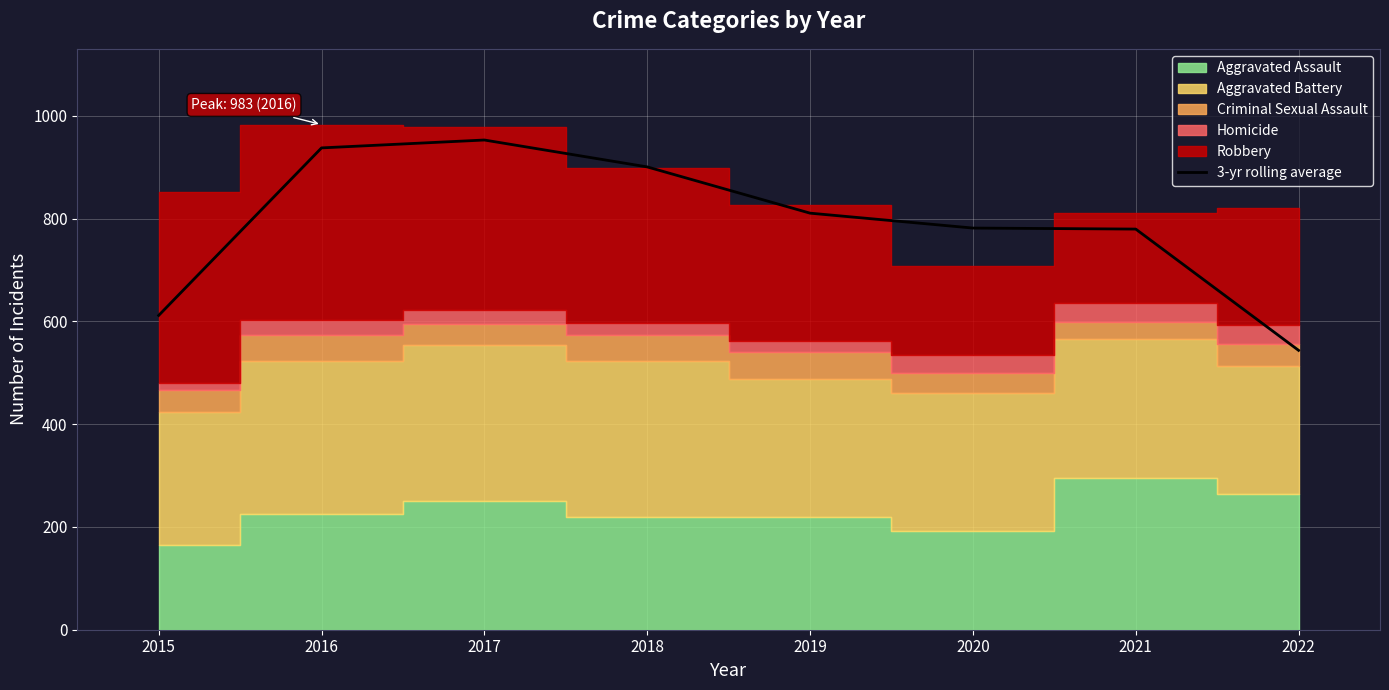

At which label does the data first exceed 810?

2016